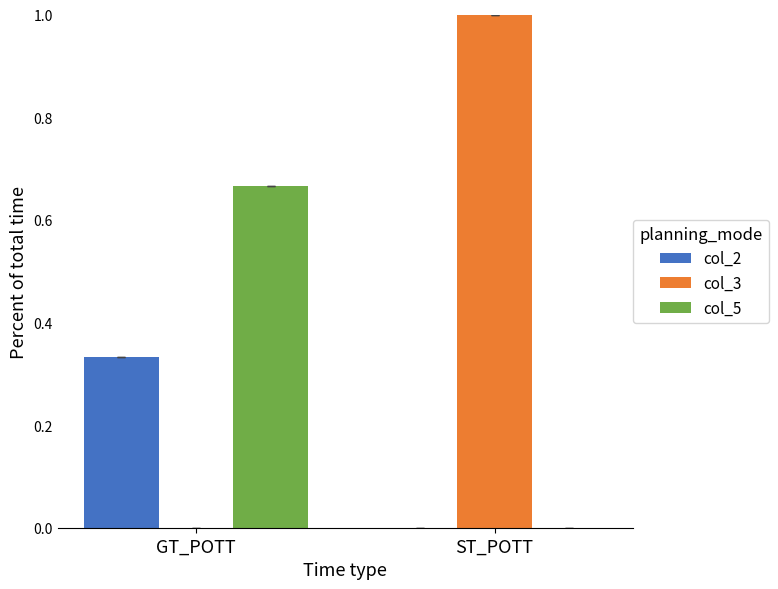

Which series has the largest total across all categories?

col_3